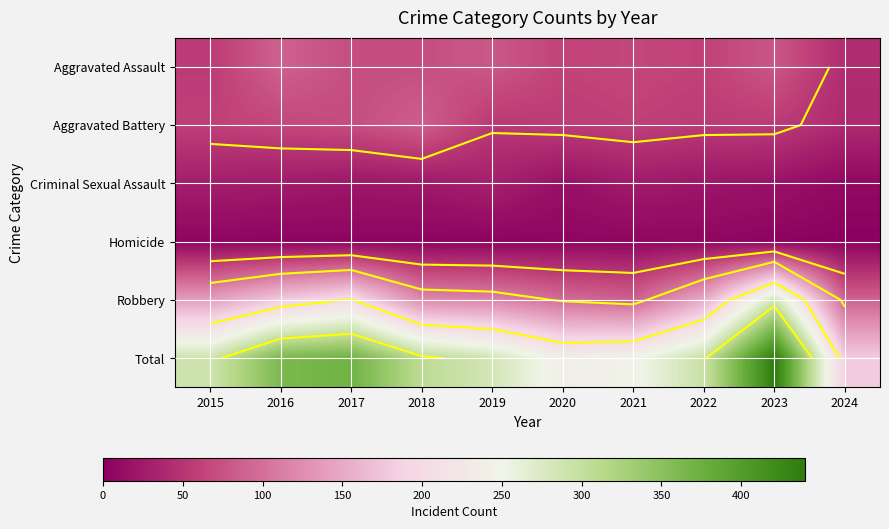

True or false: Criminal Sexual Assault has a value of 22 at 2017.

True